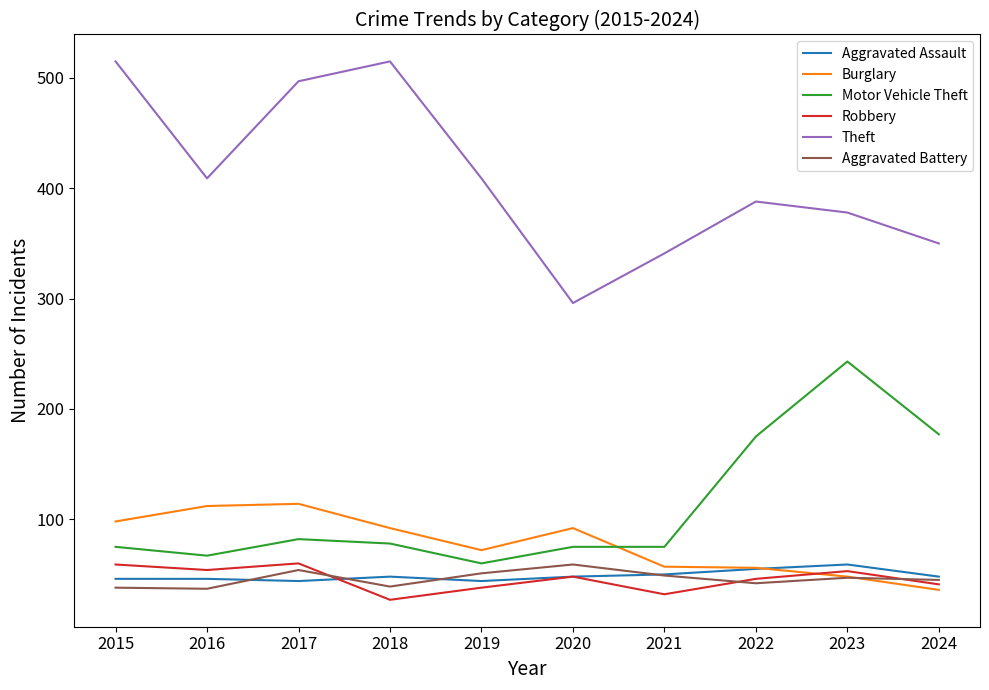

True or false: Burglary and Theft intersect in this chart.

False